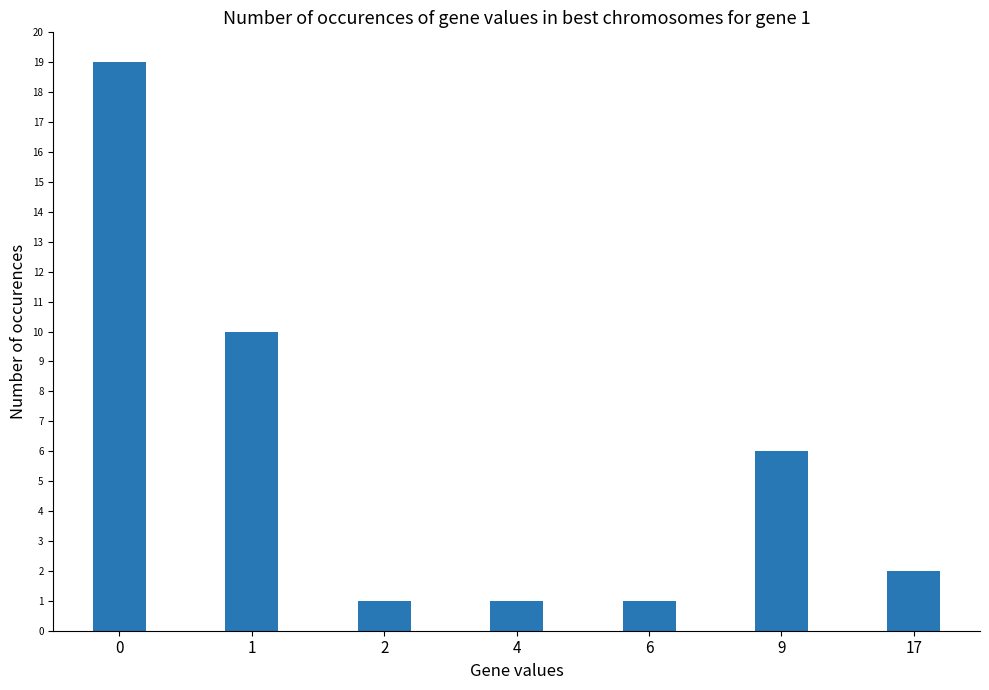

What is the maximum value shown in the chart?

19